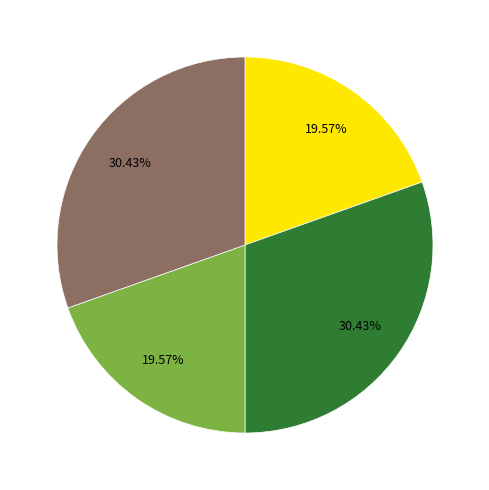

Count the number of slices in the pie.

4